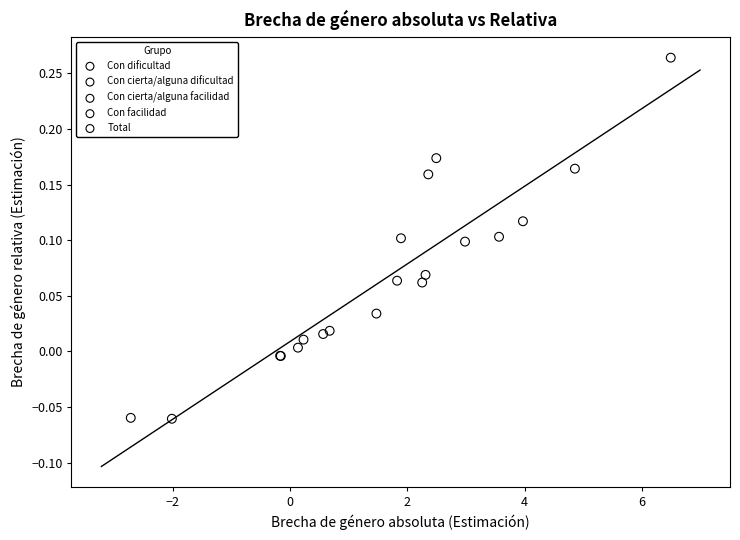

Which series reaches the maximum Y coordinate?

Con cierta/alguna facilidad